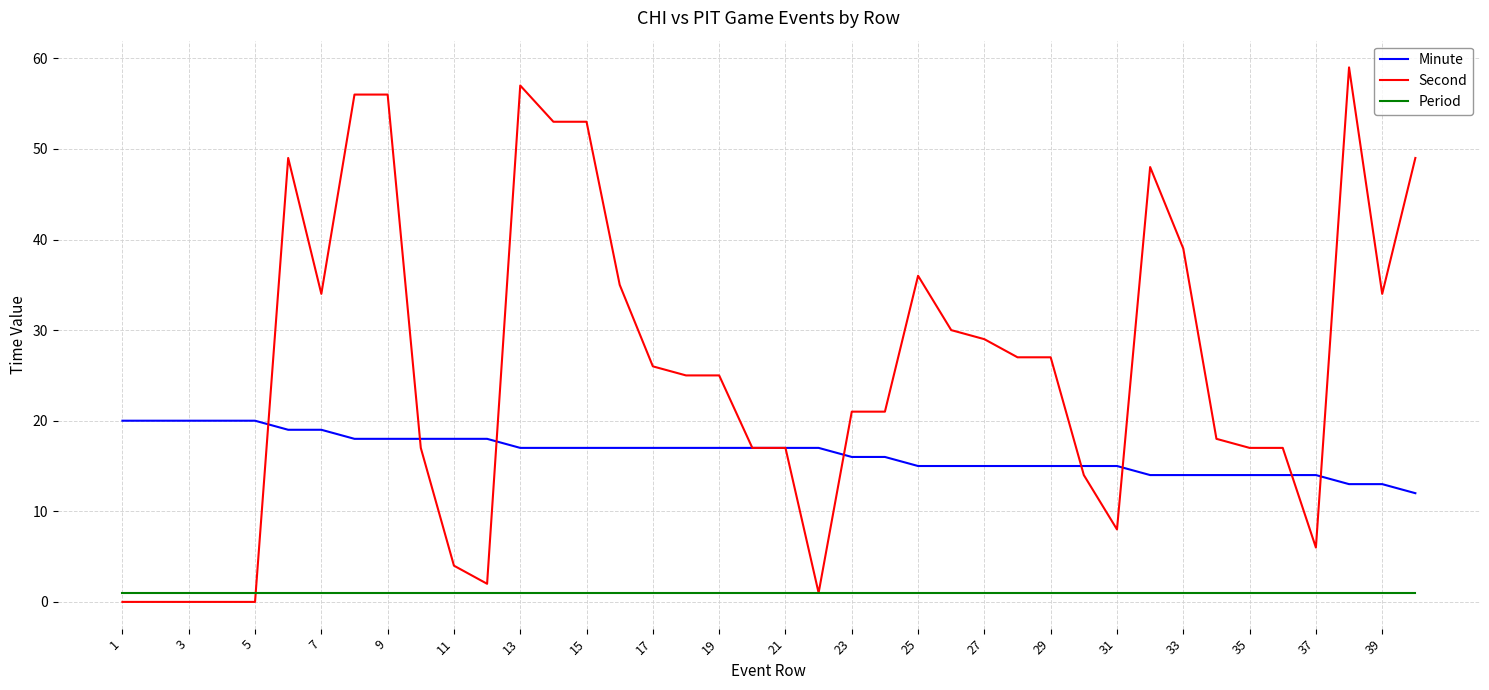

Reading left to right, what are all the values shown in this chart?

Minute: 20	20	20	20	20	19	19	18	18	18	18	18	17	17	17	17	17	17	17	17	17	17	16	16	15	15	15	15	15	15	15	14	14	14	14	14	14	13	13	12
Second: 0	0	0	0	0	49	34	56	56	17	4	2	57	53	53	35	26	25	25	17	17	1	21	21	36	30	29	27	27	14	8	48	39	18	17	17	6	59	34	49
Period: 1	1	1	1	1	1	1	1	1	1	1	1	1	1	1	1	1	1	1	1	1	1	1	1	1	1	1	1	1	1	1	1	1	1	1	1	1	1	1	1